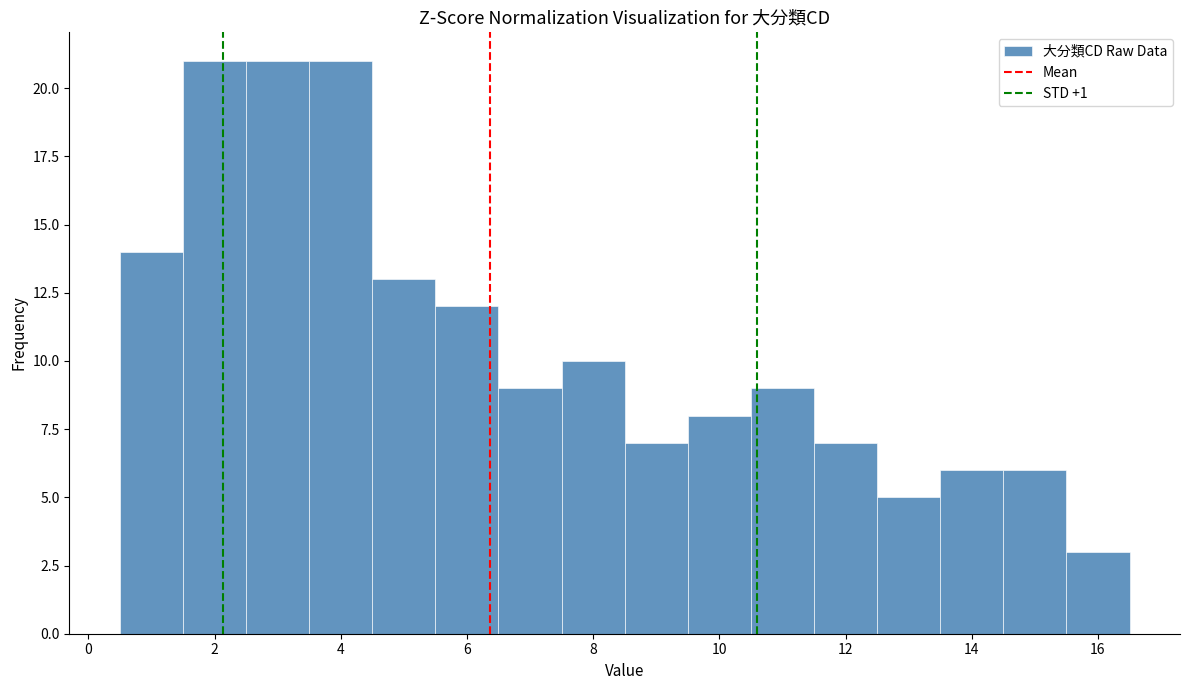

Reading left to right, list every bar in this chart as the range it spans on the x-axis followed by its height. Neither the bar edges nor the heights are printed on the chart, so give them approximately, as read against the axes.

0.5 to 1.5: 14
1.5 to 2.5: 21
2.5 to 3.5: 21
3.5 to 4.5: 21
4.5 to 5.5: 13
5.5 to 6.5: 12
6.5 to 7.5: 9
7.5 to 8.5: 10
8.5 to 9.5: 7
9.5 to 10.5: 8
10.5 to 11.5: 9
11.5 to 12.5: 7
12.5 to 13.5: 5
13.5 to 14.5: 6
14.5 to 15.5: 6
15.5 to 16.5: 3